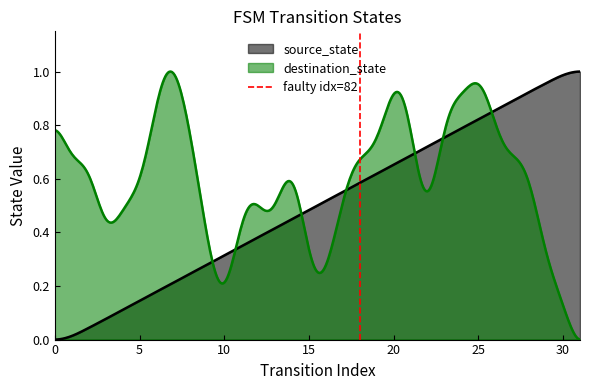

What is the difference between the maximum and minimum values?

1